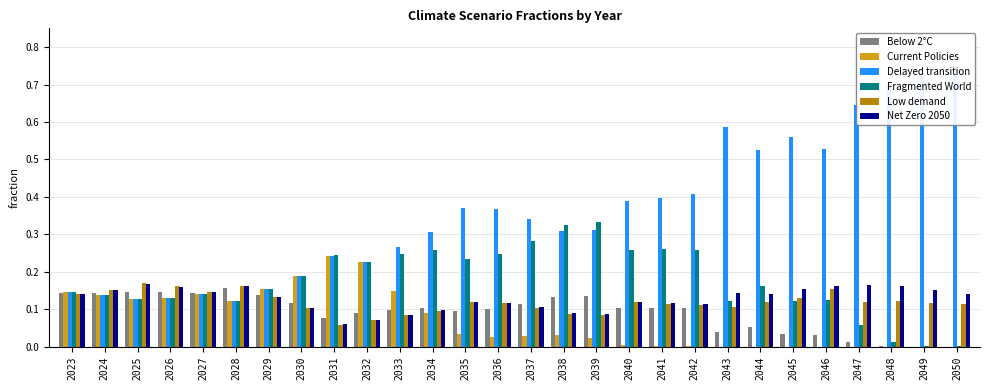

What is the maximum value for Delayed transition?

0.7